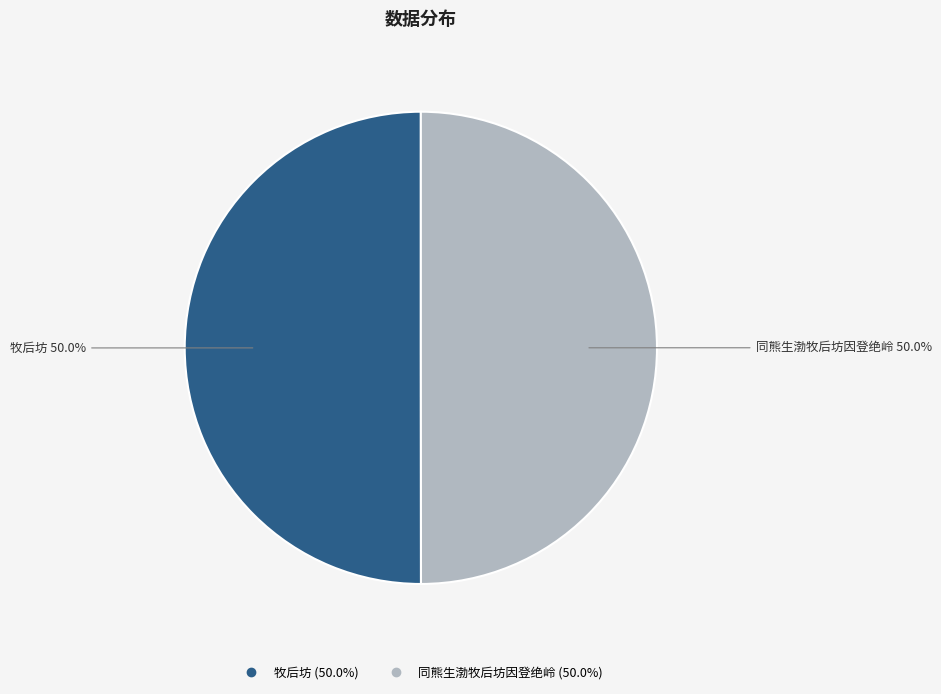

The 牧后坊 slice represents 50% of the pie. True or false?

True